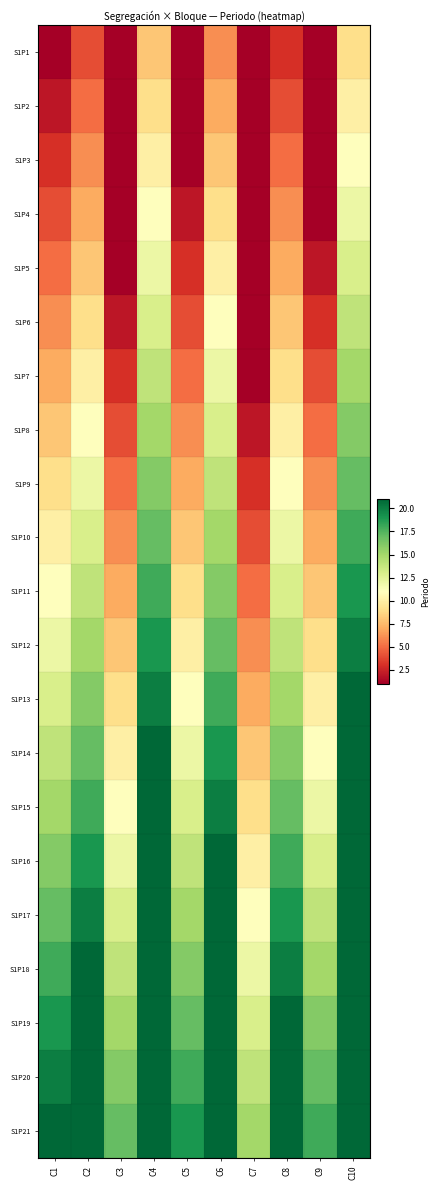

Reading right to left, transcribe all the data shown in this chart.

S1P1: C10=9	C9=1	C8=3	C7=1	C6=6	C5=1	C4=8	C3=1	C2=4	C1=1
S1P2: C10=10	C9=1	C8=4	C7=1	C6=7	C5=1	C4=9	C3=1	C2=5	C1=2
S1P3: C10=11	C9=1	C8=5	C7=1	C6=8	C5=1	C4=10	C3=1	C2=6	C1=3
S1P4: C10=12	C9=1	C8=6	C7=1	C6=9	C5=2	C4=11	C3=1	C2=7	C1=4
S1P5: C10=13	C9=2	C8=7	C7=1	C6=10	C5=3	C4=12	C3=1	C2=8	C1=5
S1P6: C10=14	C9=3	C8=8	C7=1	C6=11	C5=4	C4=13	C3=2	C2=9	C1=6
S1P7: C10=15	C9=4	C8=9	C7=1	C6=12	C5=5	C4=14	C3=3	C2=10	C1=7
S1P8: C10=16	C9=5	C8=10	C7=2	C6=13	C5=6	C4=15	C3=4	C2=11	C1=8
S1P9: C10=17	C9=6	C8=11	C7=3	C6=14	C5=7	C4=16	C3=5	C2=12	C1=9
S1P10: C10=18	C9=7	C8=12	C7=4	C6=15	C5=8	C4=17	C3=6	C2=13	C1=10
S1P11: C10=19	C9=8	C8=13	C7=5	C6=16	C5=9	C4=18	C3=7	C2=14	C1=11
S1P12: C10=20	C9=9	C8=14	C7=6	C6=17	C5=10	C4=19	C3=8	C2=15	C1=12
S1P13: C10=21	C9=10	C8=15	C7=7	C6=18	C5=11	C4=20	C3=9	C2=16	C1=13
S1P14: C10=21	C9=11	C8=16	C7=8	C6=19	C5=12	C4=21	C3=10	C2=17	C1=14
S1P15: C10=21	C9=12	C8=17	C7=9	C6=20	C5=13	C4=21	C3=11	C2=18	C1=15
S1P16: C10=21	C9=13	C8=18	C7=10	C6=21	C5=14	C4=21	C3=12	C2=19	C1=16
S1P17: C10=21	C9=14	C8=19	C7=11	C6=21	C5=15	C4=21	C3=13	C2=20	C1=17
S1P18: C10=21	C9=15	C8=20	C7=12	C6=21	C5=16	C4=21	C3=14	C2=21	C1=18
S1P19: C10=21	C9=16	C8=21	C7=13	C6=21	C5=17	C4=21	C3=15	C2=21	C1=19
S1P20: C10=21	C9=17	C8=21	C7=14	C6=21	C5=18	C4=21	C3=16	C2=21	C1=20
S1P21: C10=21	C9=18	C8=21	C7=15	C6=21	C5=19	C4=21	C3=17	C2=21	C1=21